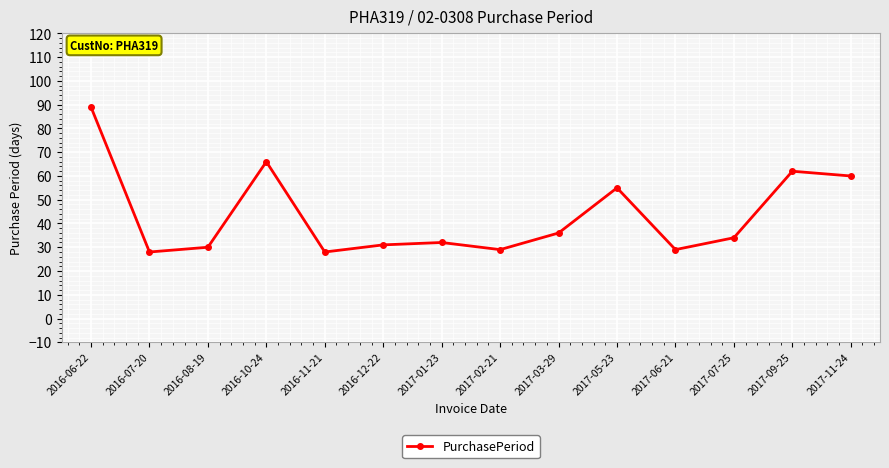

What is the sum of all values?

609